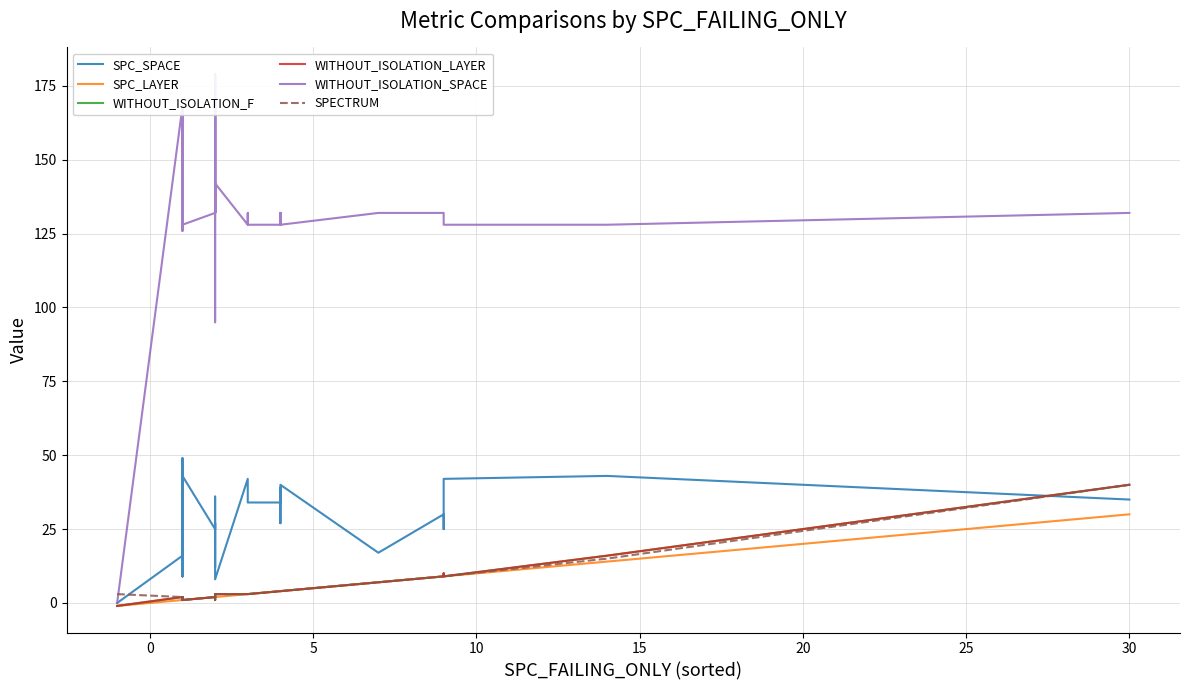

What is the value of the SPC_SPACE point at the 30th from the left?

35